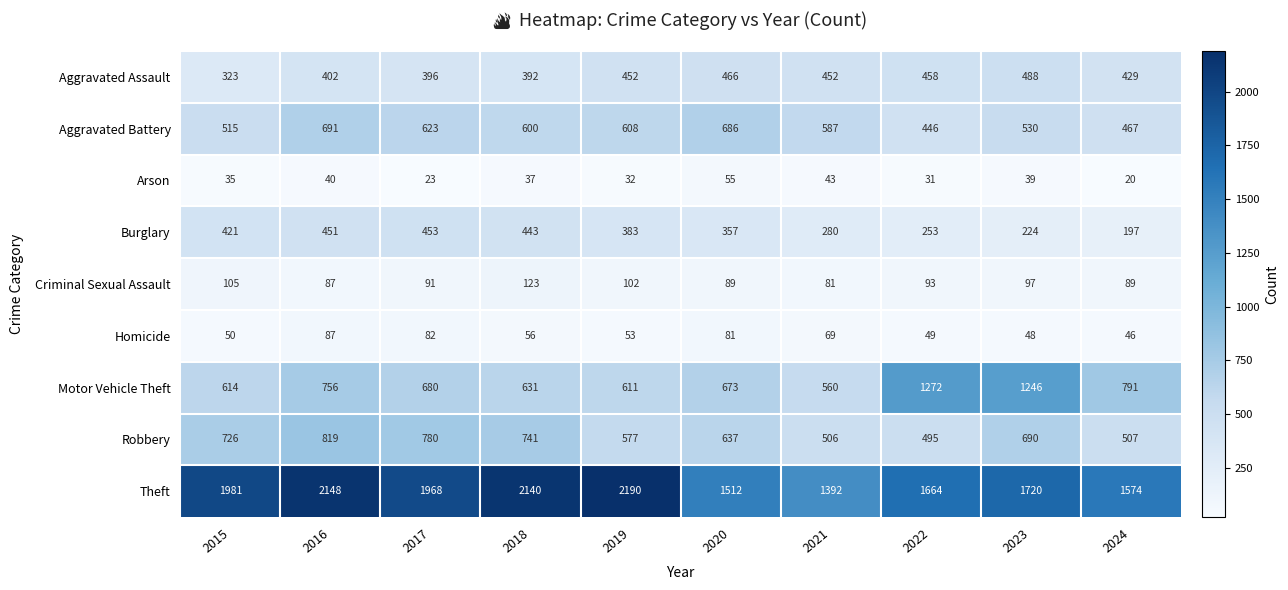

At which category does the chart reach its minimum across all series?

2024